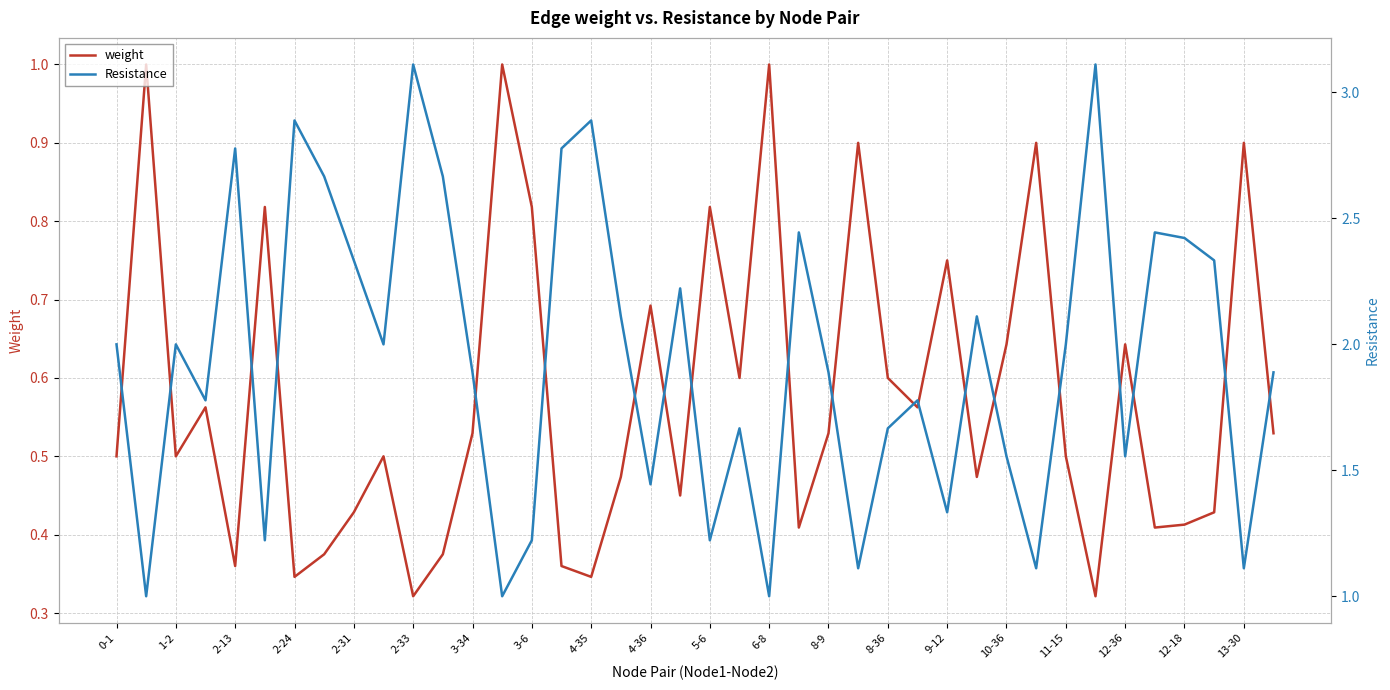

How many interior local peaks does the weight series have?

13